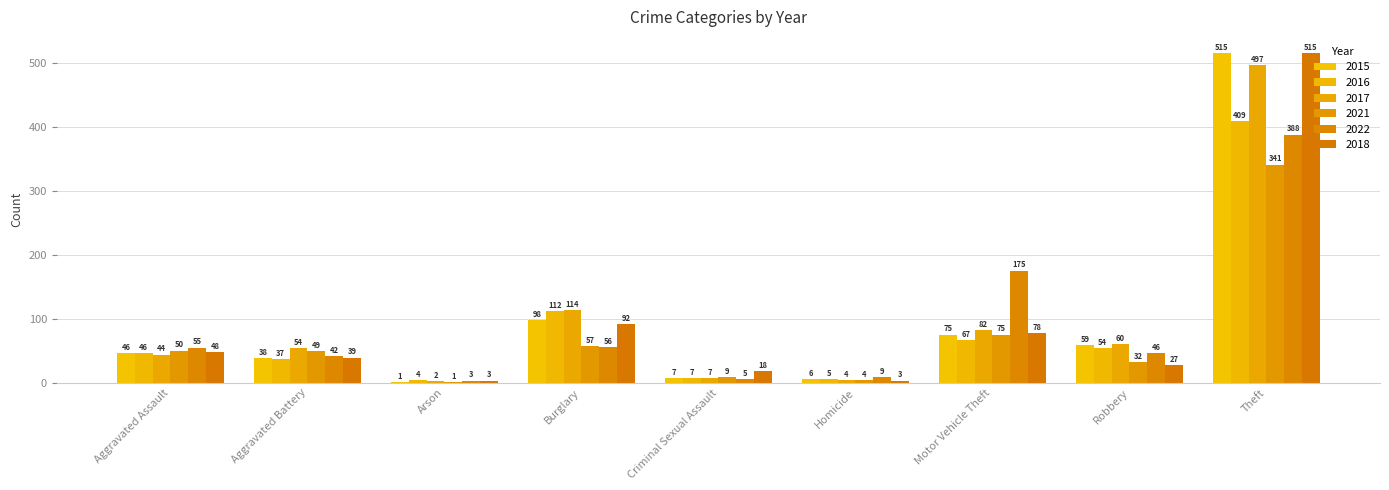

The value of 2015 at Arson is 1. True or false?

True